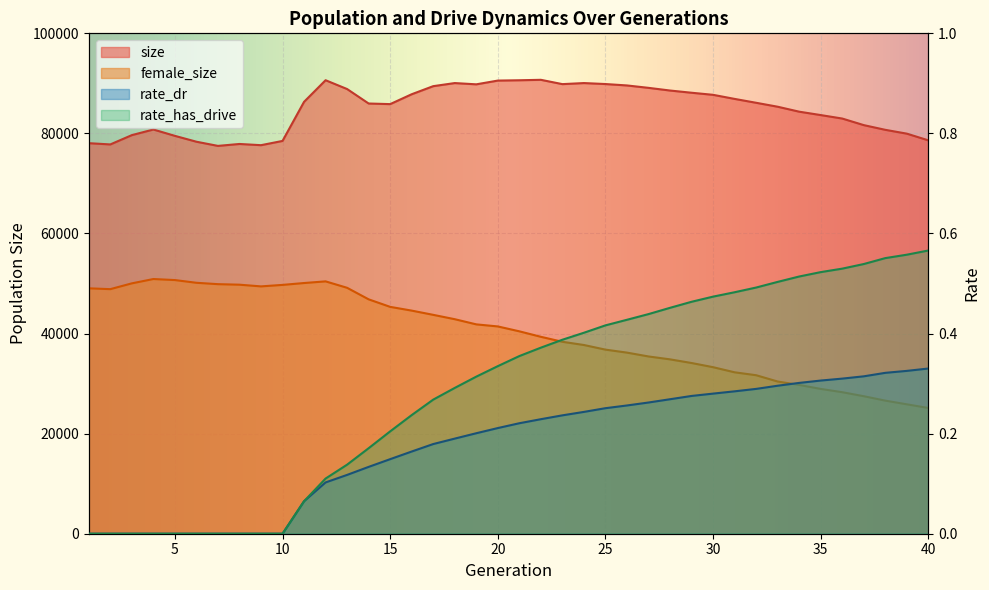

List the series in order of their peak value, highest first.

size, female_size, rate_has_drive, rate_dr